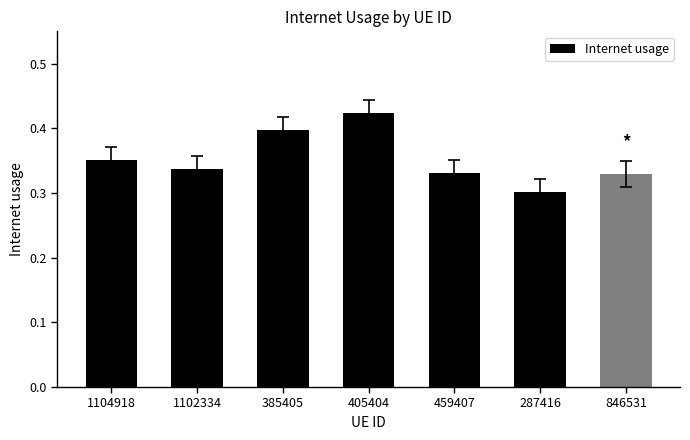

What position from the right is 405404?

4